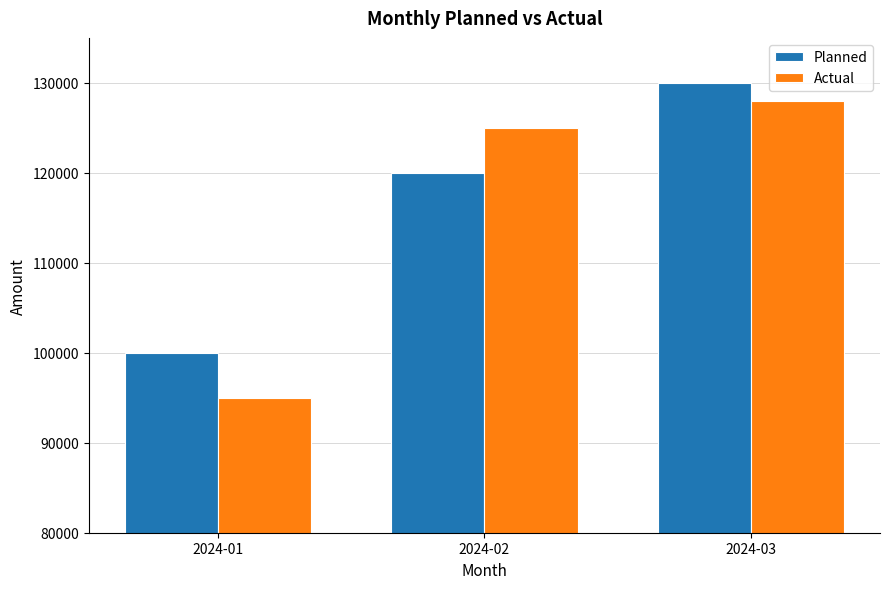

Which label corresponds to the smallest value in the chart?

2024-01